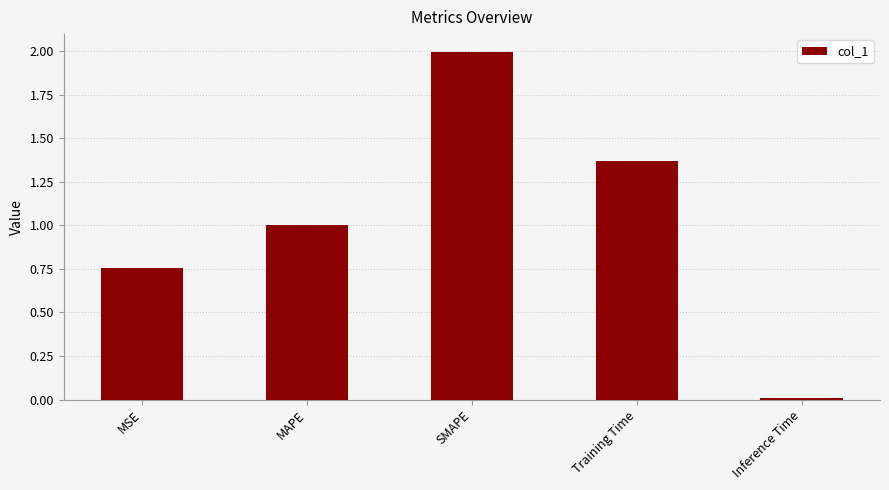

The value at Inference Time is 0.0. True or false?

True